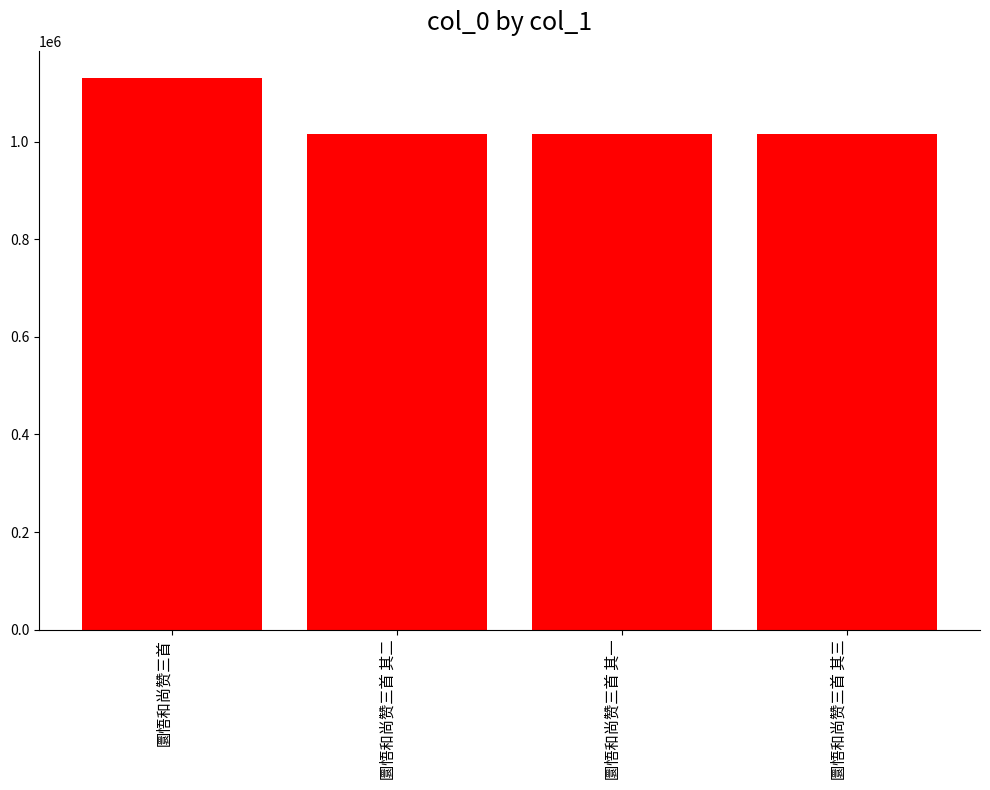

What is the sum of the values at 圜悟和尚赞三首 其二 and 圜悟和尚赞三首 其一?

2032017